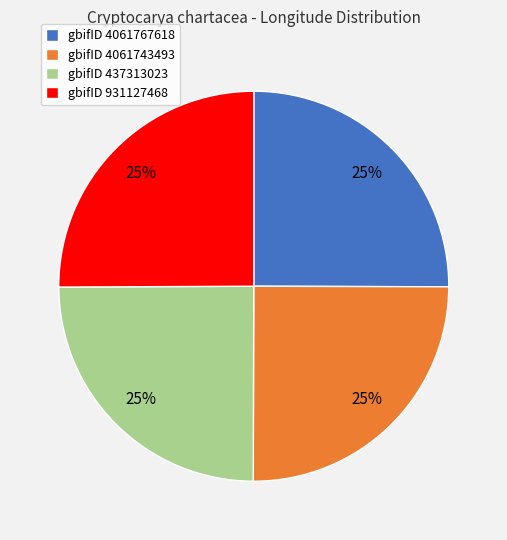

To the nearest percent, what portion does gbifID 437313023 represent?

25%